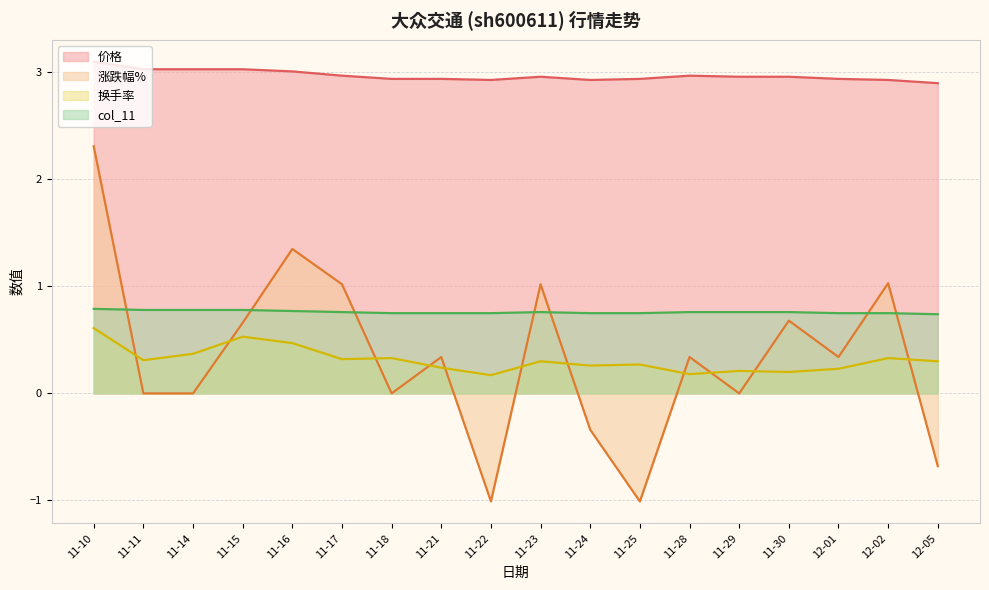

What value does the 换手率 series have at 11-29?

0.2